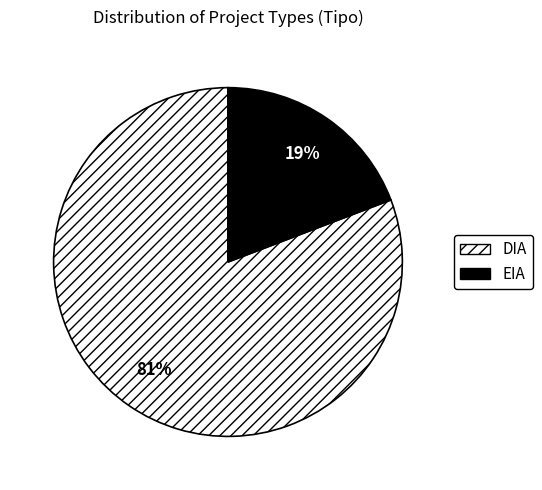

Which slice is the smallest?

EIA